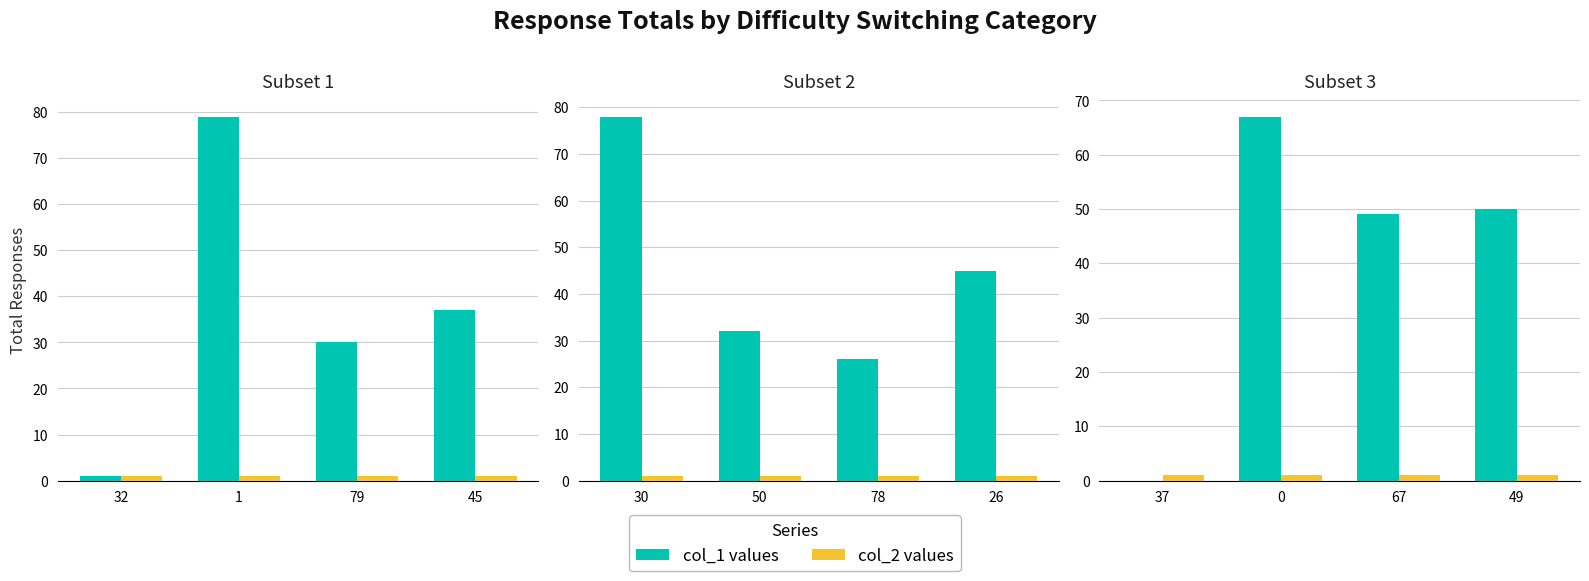

The value of col_1 at 0 is 31. True or false?

False